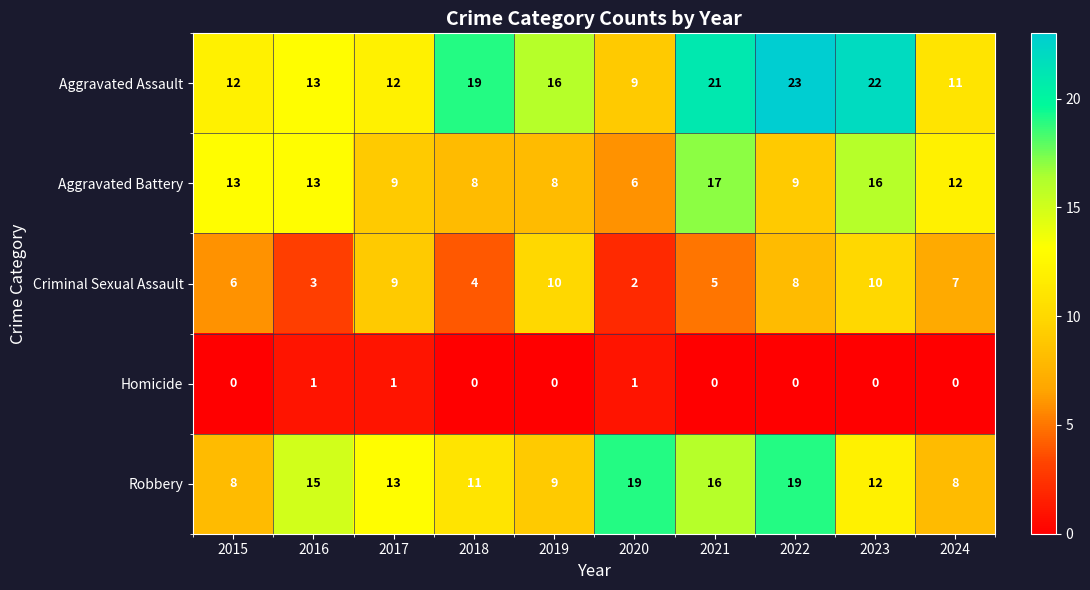

Where is Robbery nearest to the value 13?

2017